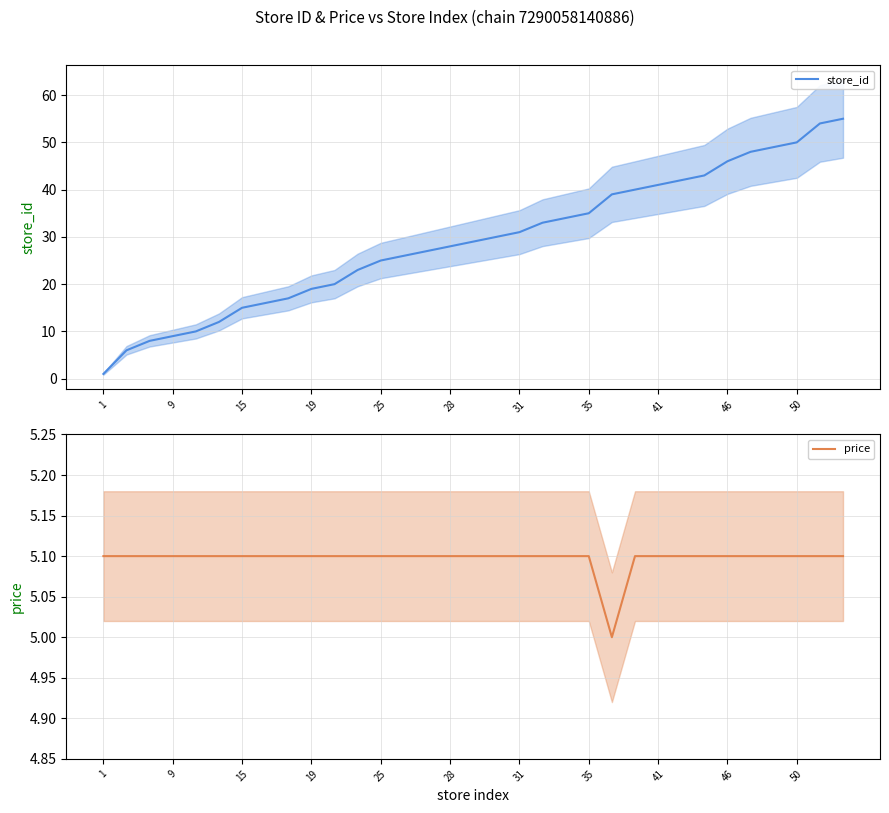

True or false: price has more than 2 points higher than both neighbors.

False